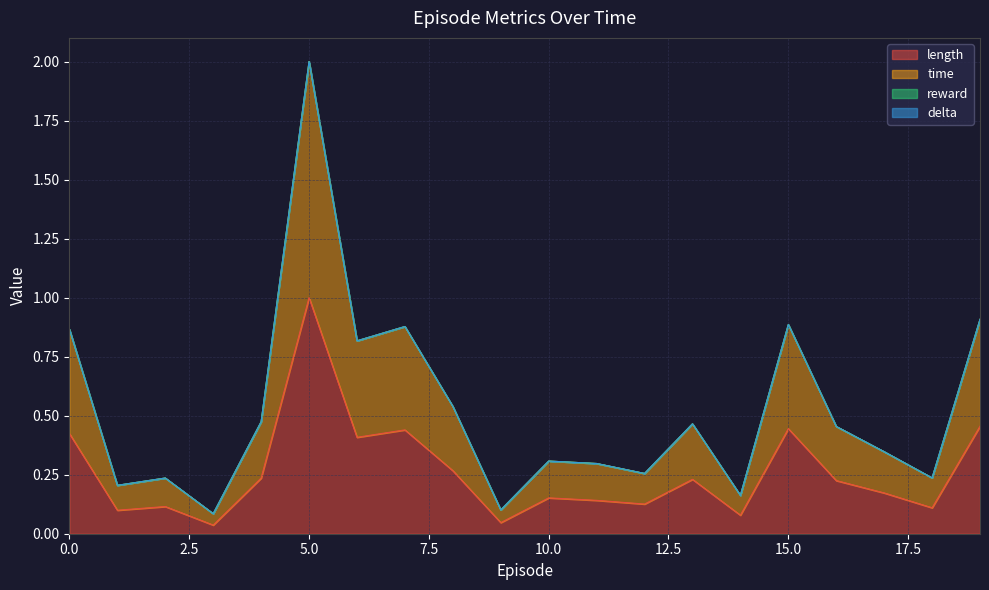

True or false: length has a value of 0.1 at 14.

True